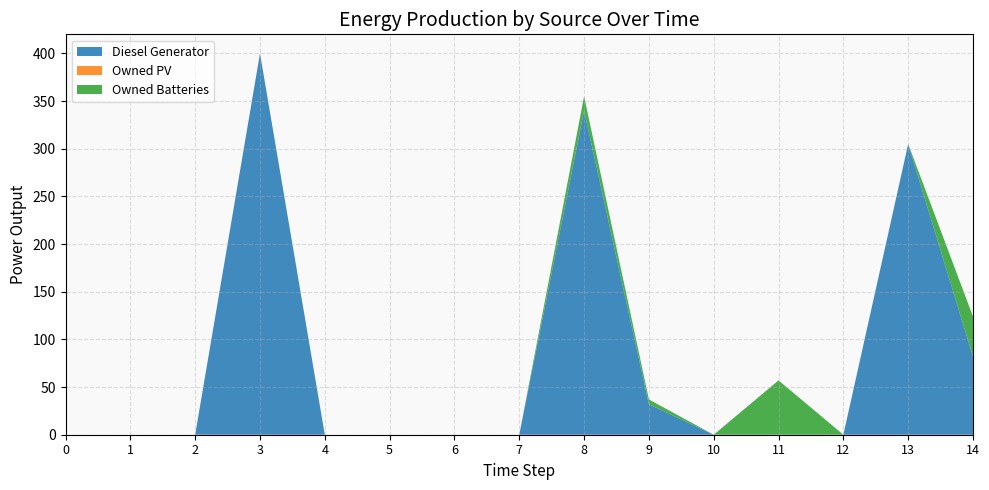

Reading left to right, what are all the values shown in this chart?

Diesel Generator: 0.0	0.0	0.0	400.0	0.0	0.0	0.0	0.0	340.0	32.0	0.0	0.0	0.0	305.0	82.0
Owned PV: 0.0	0.0	0.0	0.0	0.0	0.0	0.0	0.0	0.0	0.0	0.0	0.0	0.0	0.0	0.0
Owned Batteries: 0.0	0.0	0.0	0.0	0.0	0.0	0.0	0.0	15.0	5.0	0.0	57.0	0.0	0.0	42.0